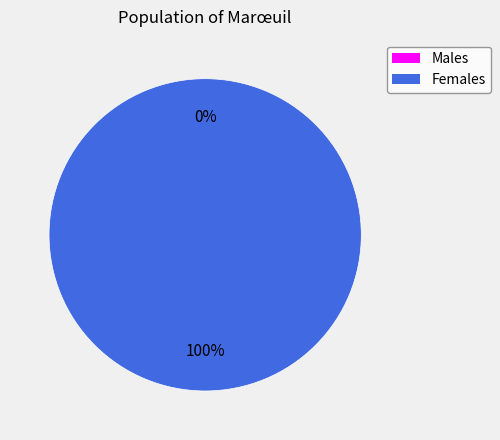

How many segments does this pie chart have?

2